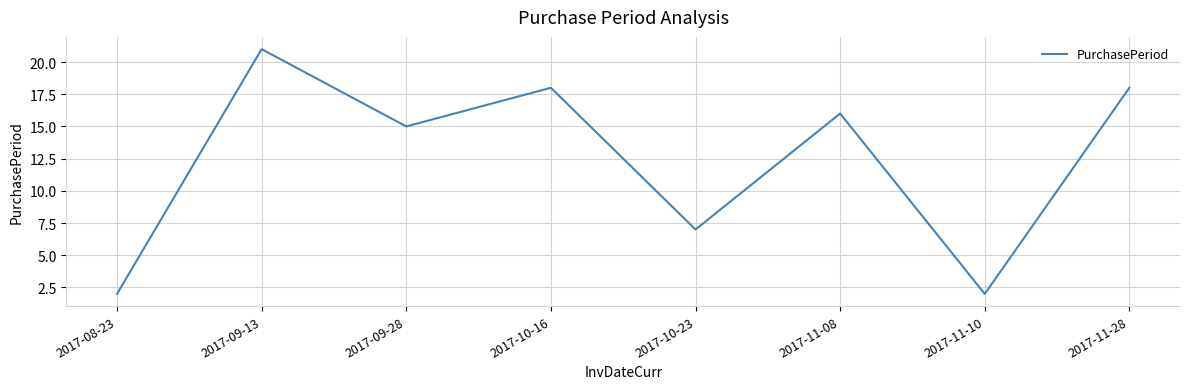

What is the change in value from 2017-11-10 to 2017-11-28?

+16